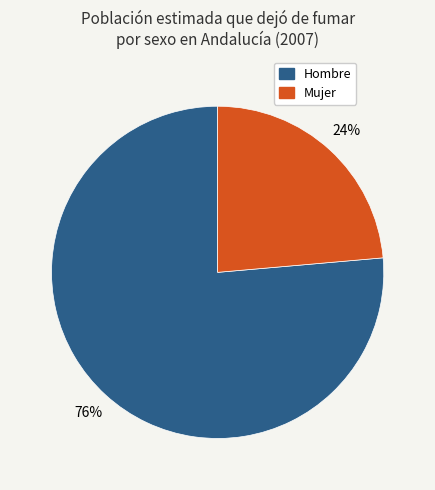

Does any single category account for the majority?

Yes